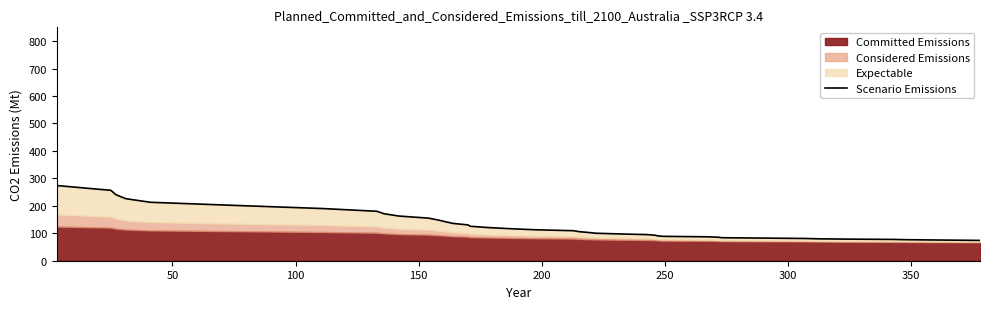

Is it true that the value at 21 is 146.5?

False